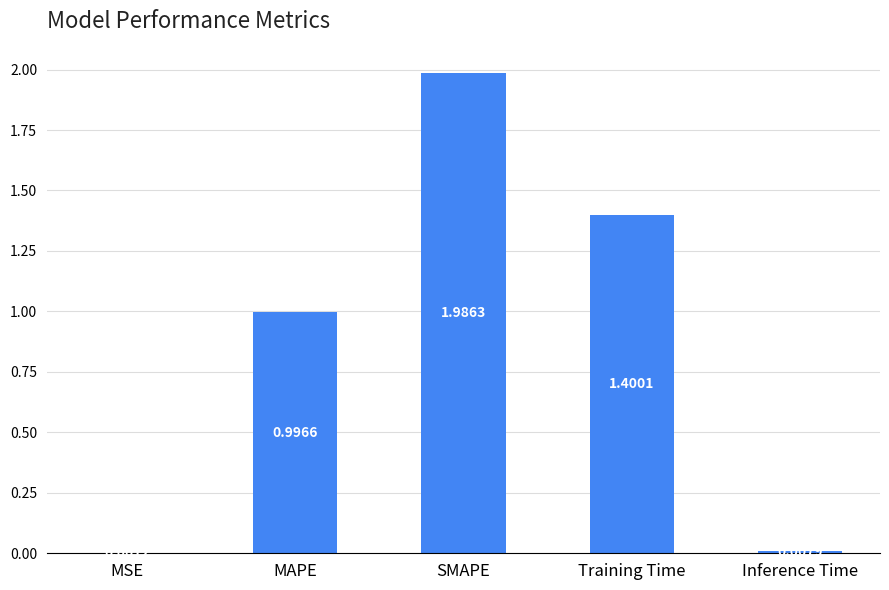

What is the sum of the values at MAPE and SMAPE?

3.0